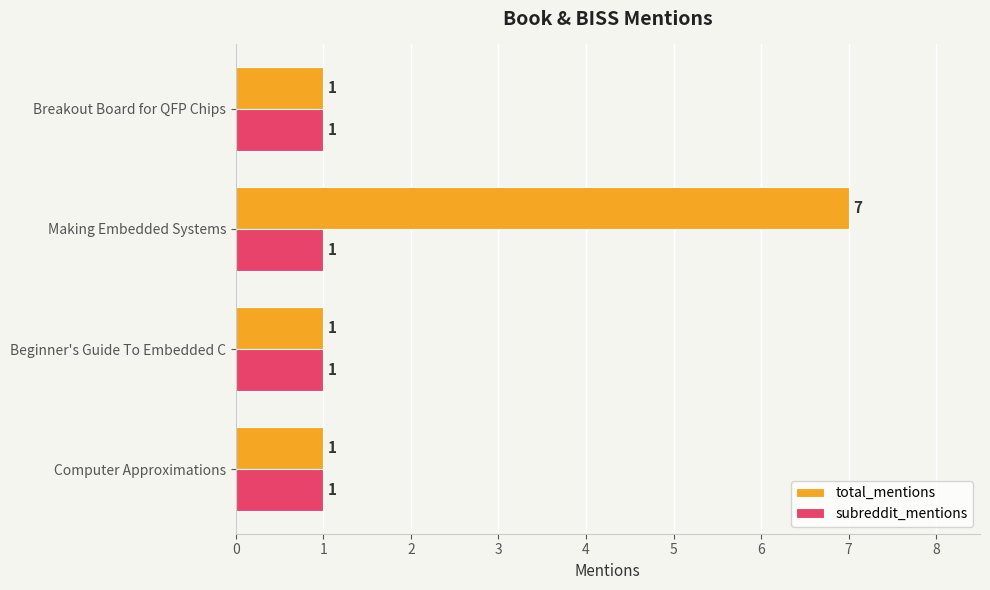

What are all the series names shown in the legend?

total_mentions, subreddit_mentions